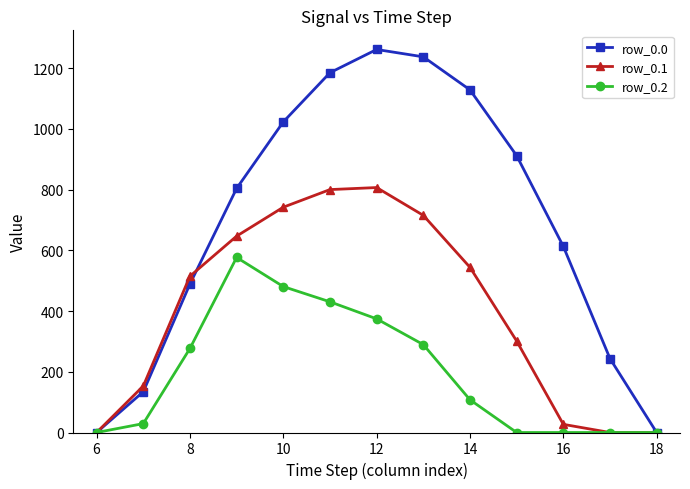

What is the difference between the second highest and second lowest values in the row_0.2 series?

480.7